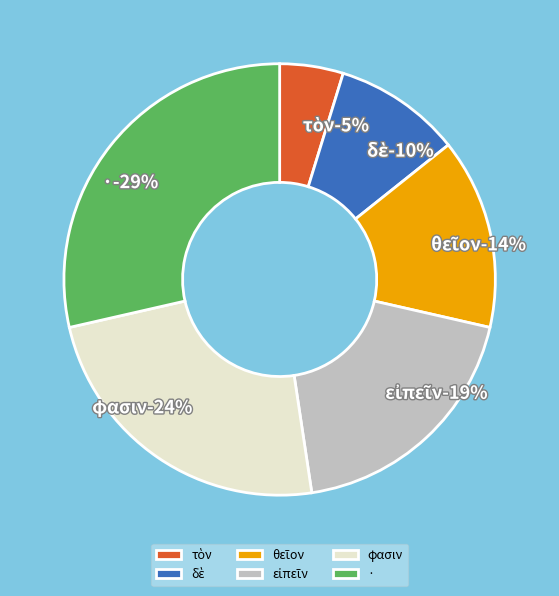

To the nearest percent, what is the combined percentage of θεῖον and τὸν?

19%